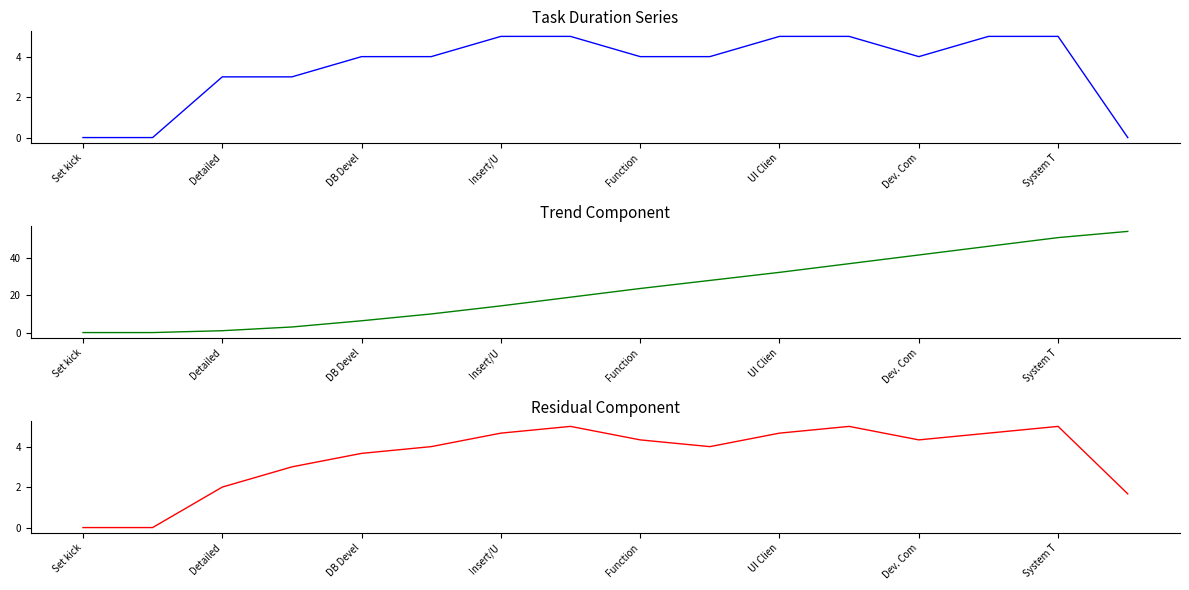

What is the value of the Trend Component point at the 15th from the left?

51.0